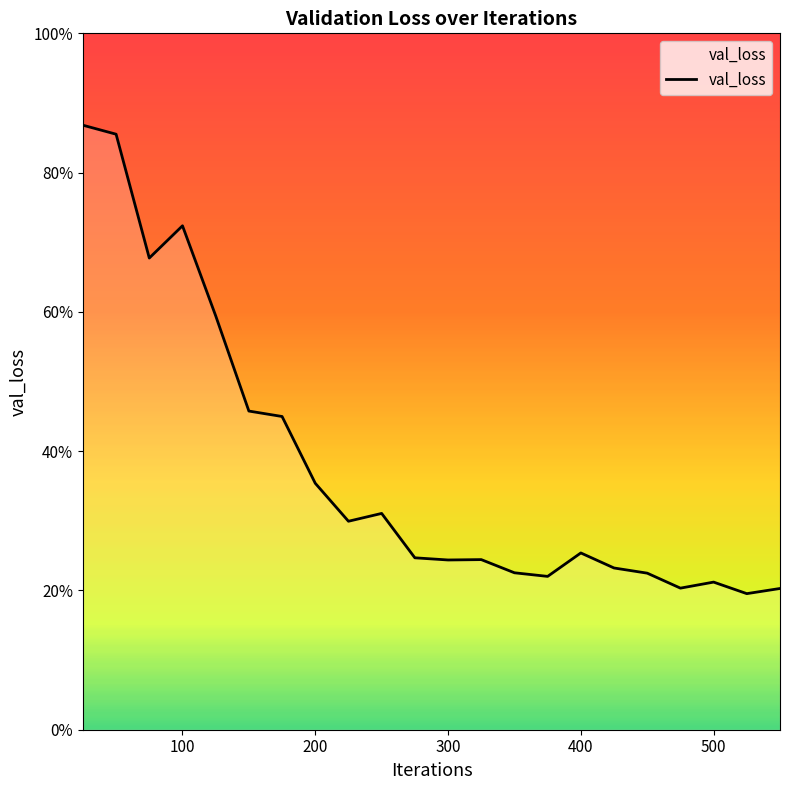

Does the chart display data point markers on the line(s)?

No